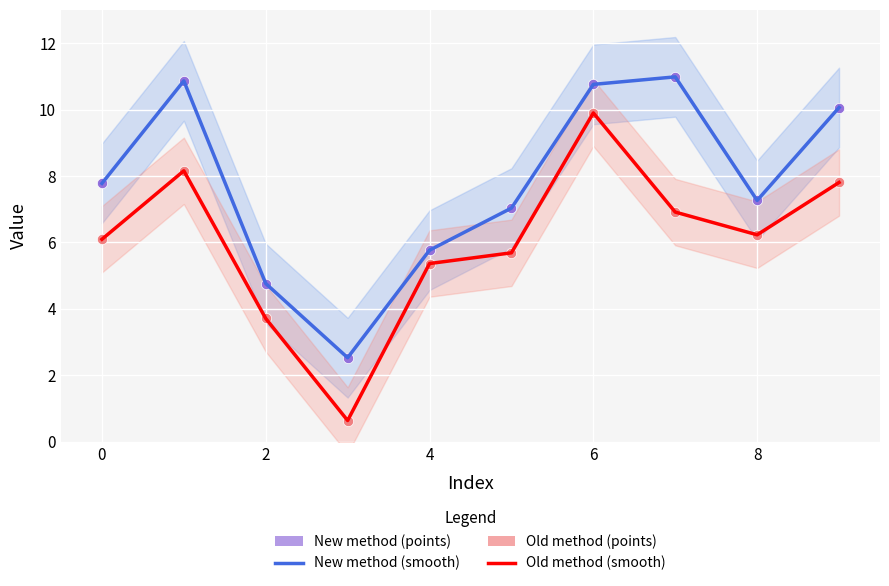

At how many categories does at least one series exceed 6?

7